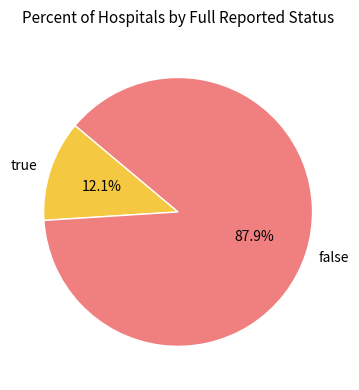

Which slice is the largest?

false